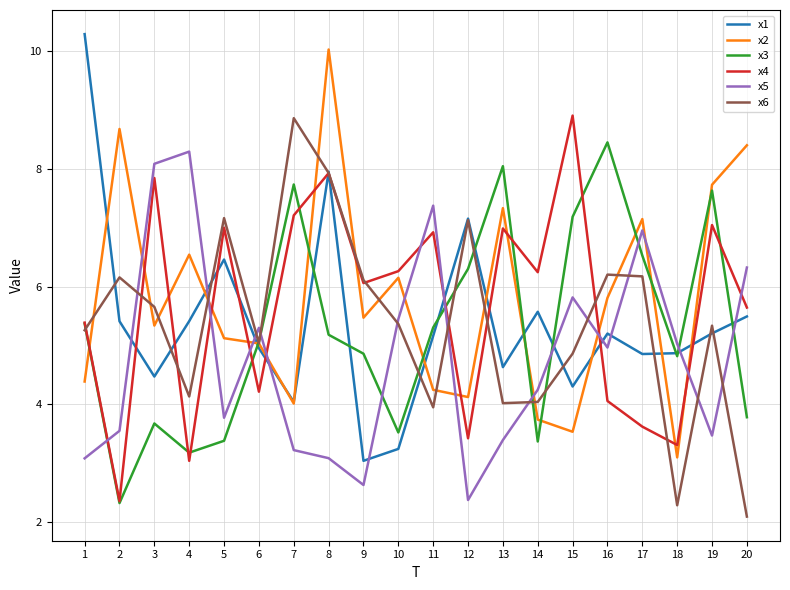

The value of x3 at 4 is 3.2. True or false?

True